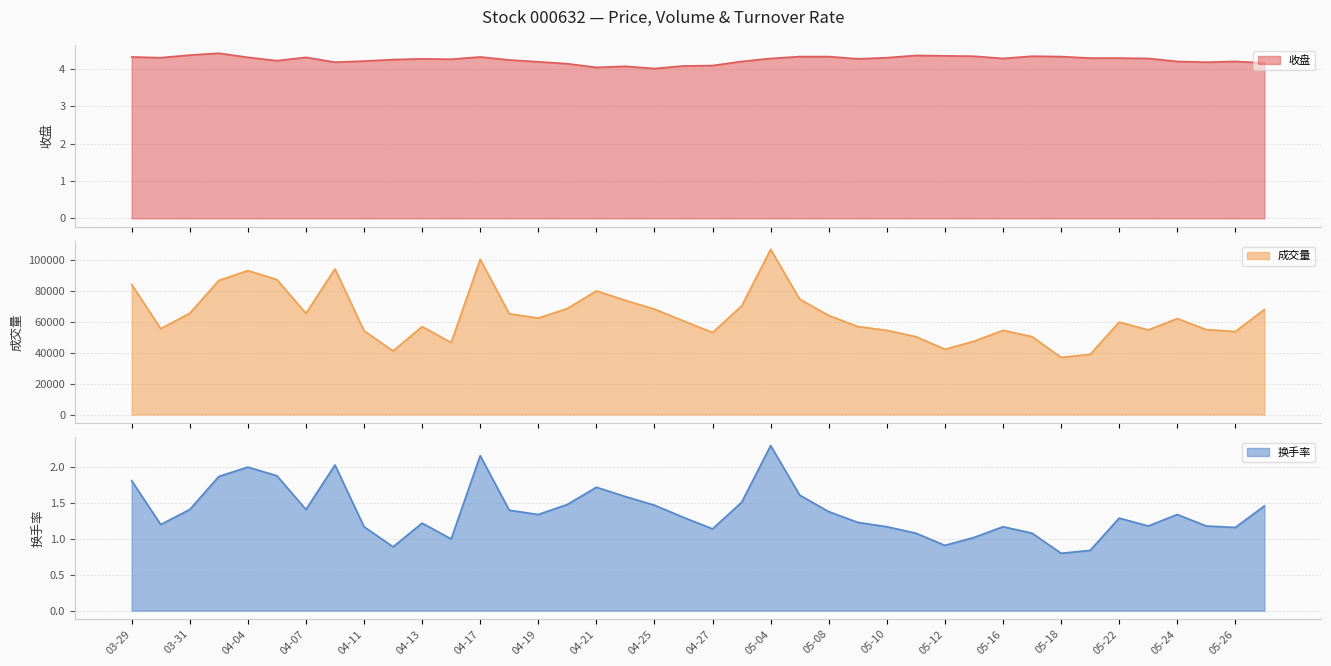

At which label is 收盘 closest to 4?

04-25